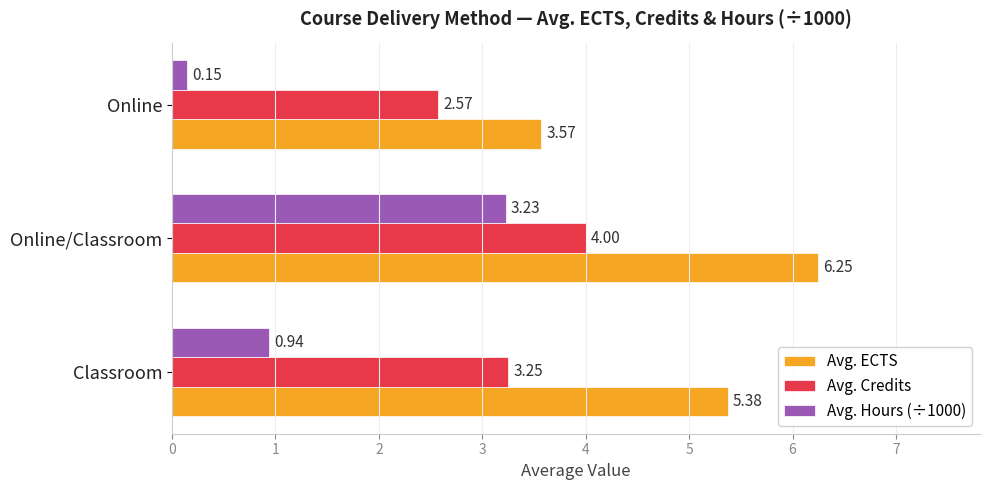

Is the value of Avg. ECTS at Online/Classroom greater than the value of Avg. Hours (÷1000) at Online/Classroom?

Yes